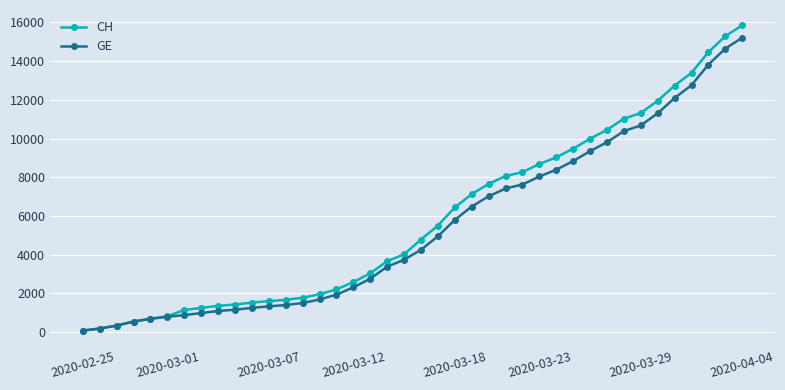

Which series has the largest range (max minus min)?

CH